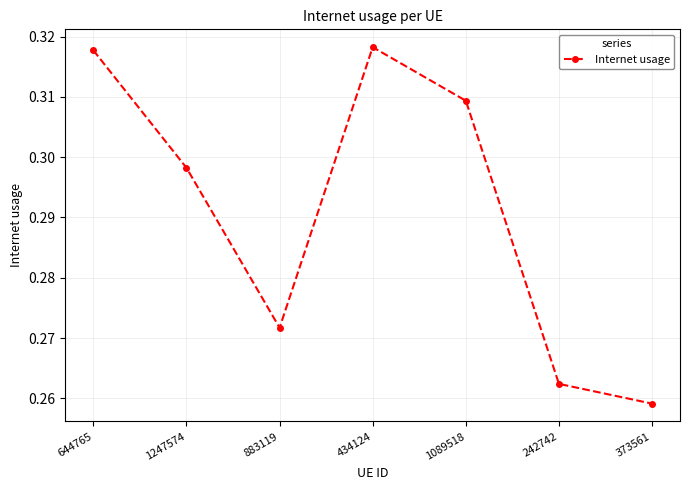

Between 373561 and 1089518, which is larger?

1089518